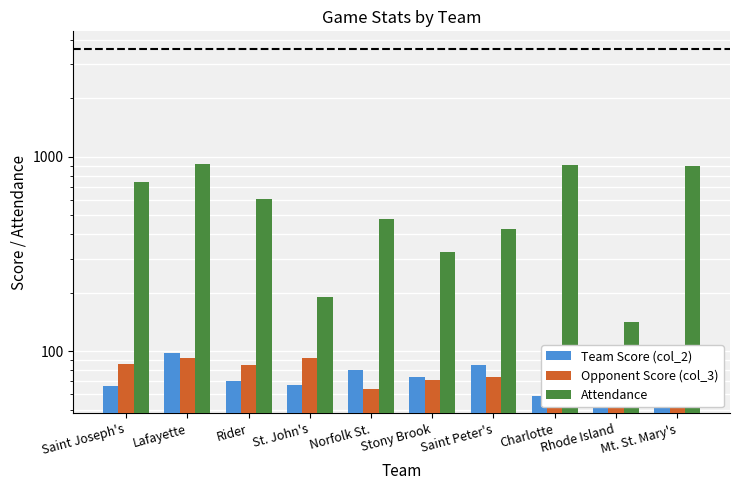

Which series changed the most between Stony Brook and Rhode Island?

Attendance